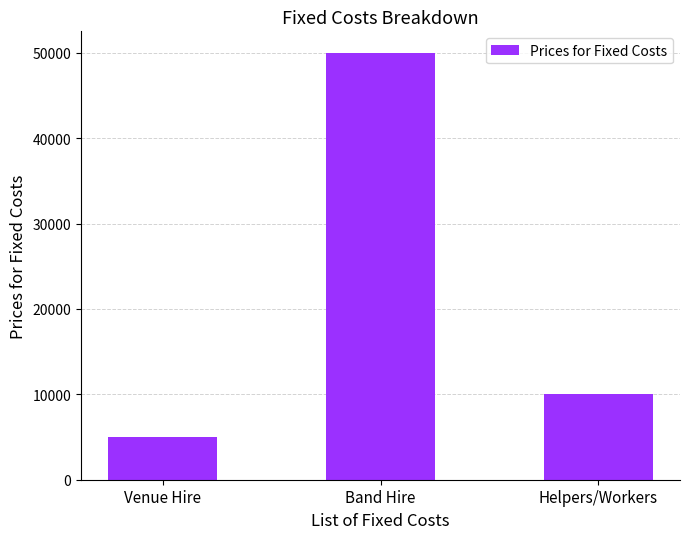

Reading left to right, transcribe all the data shown in this chart.

5000	50000	10000